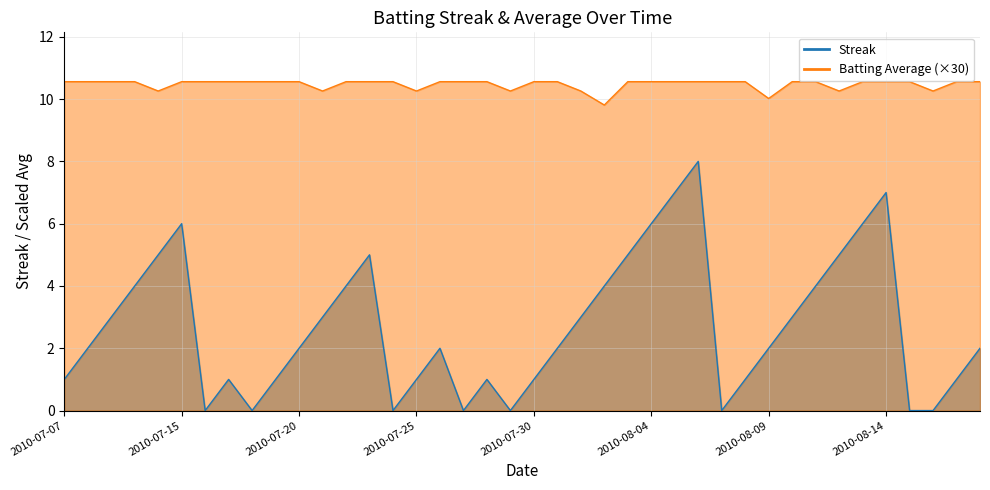

Does the chart display data point markers on the line(s)?

No